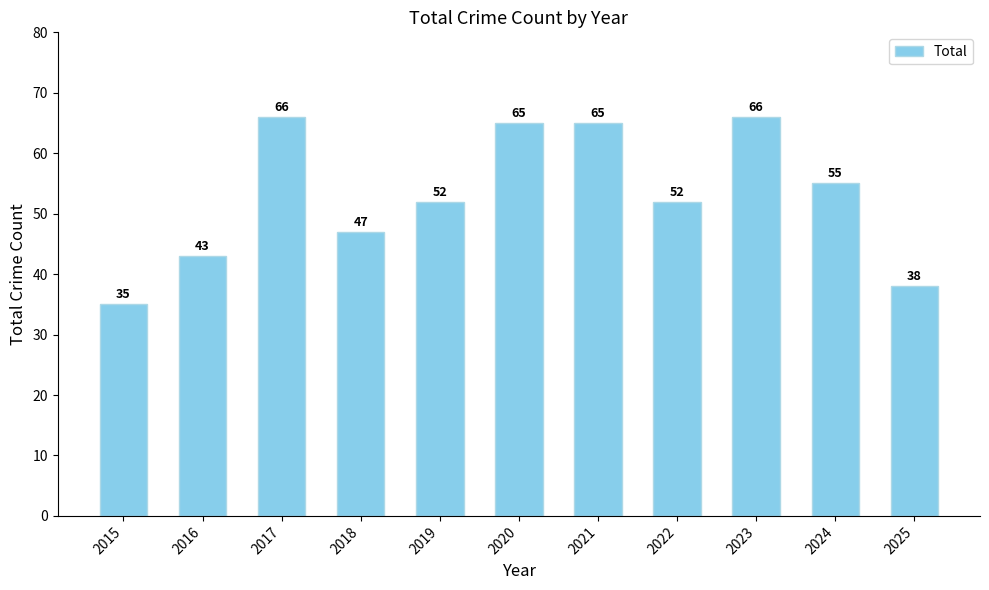

Reading left to right, extract all data points from this chart.

2015=35	2016=43	2017=66	2018=47	2019=52	2020=65	2021=65	2022=52	2023=66	2024=55	2025=38